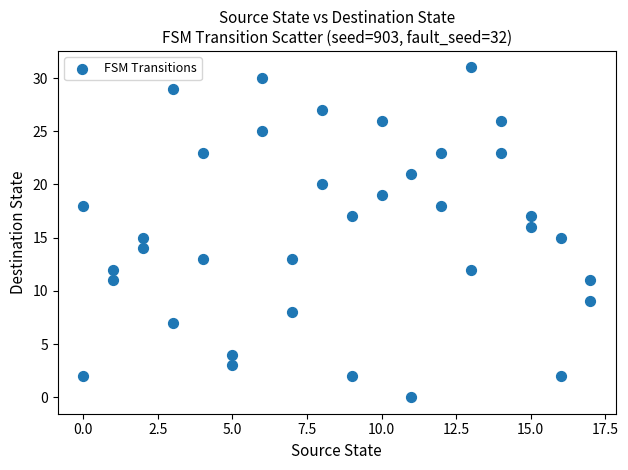

What is the range of X values (max minus min)?

17